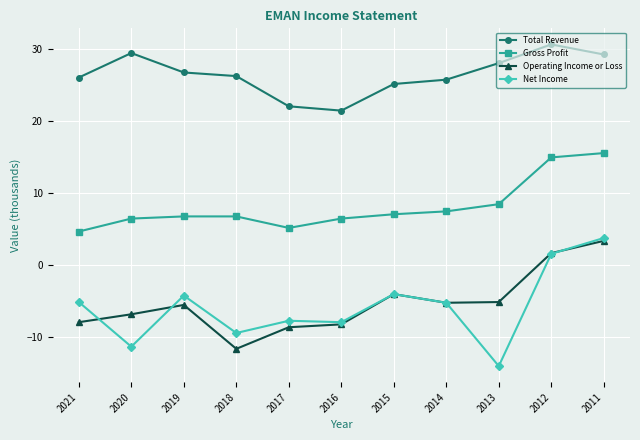

Rank the series at 2020 from lowest to highest value.

Net Income, Operating Income or Loss, Gross Profit, Total Revenue